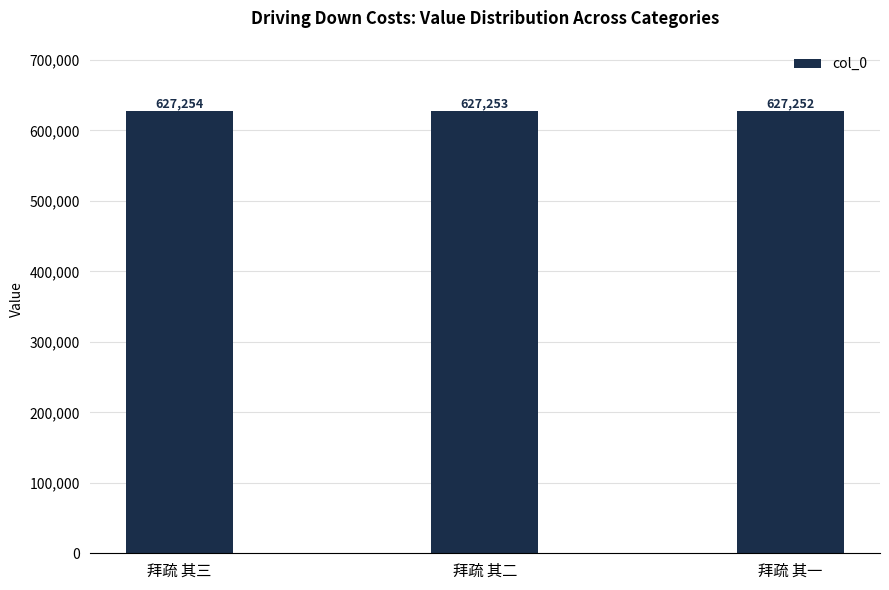

Between 拜疏 其一 and 拜疏 其三, which is larger?

拜疏 其三